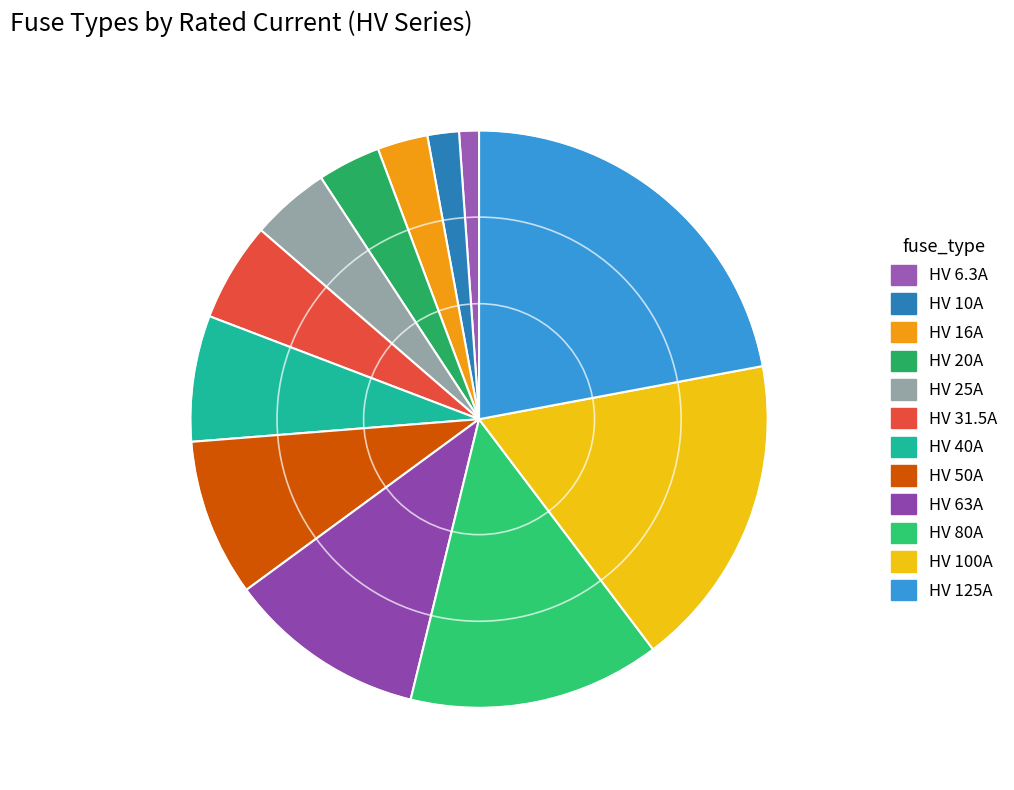

What is the largest slice in the pie chart?

HV 125A